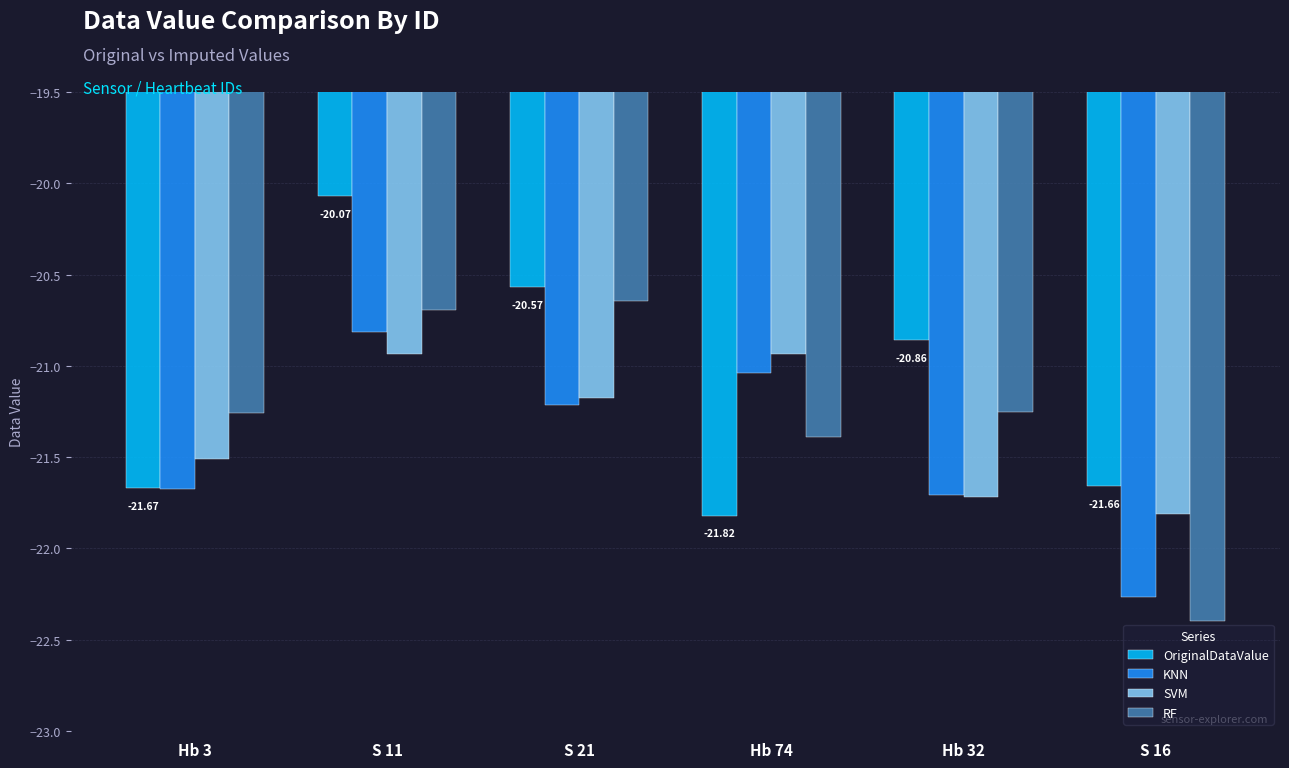

Which series has the largest total across all categories?

OriginalDataValue